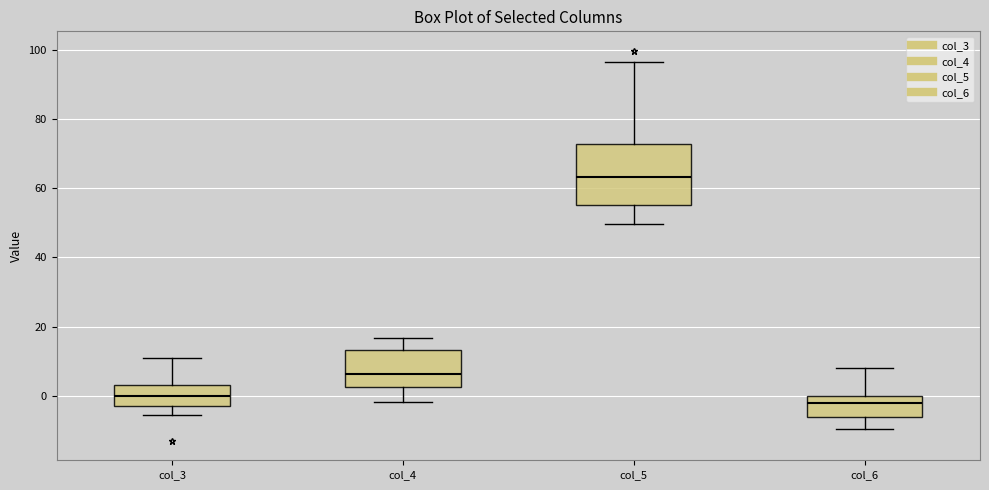

Reading left to right, read every box against the y-axis: the position of its median line, the range the box covers, and the ends of its whiskers. The values are not printed on the chart, so give them approximately, as read against the axis.

col_3: median 0, box -4 to 4, whiskers -6 to 10
col_4: median 6, box 2 to 14, whiskers -2 to 16
col_5: median 64, box 56 to 72, whiskers 50 to 96
col_6: median -2, box -6 to 0, whiskers -10 to 8